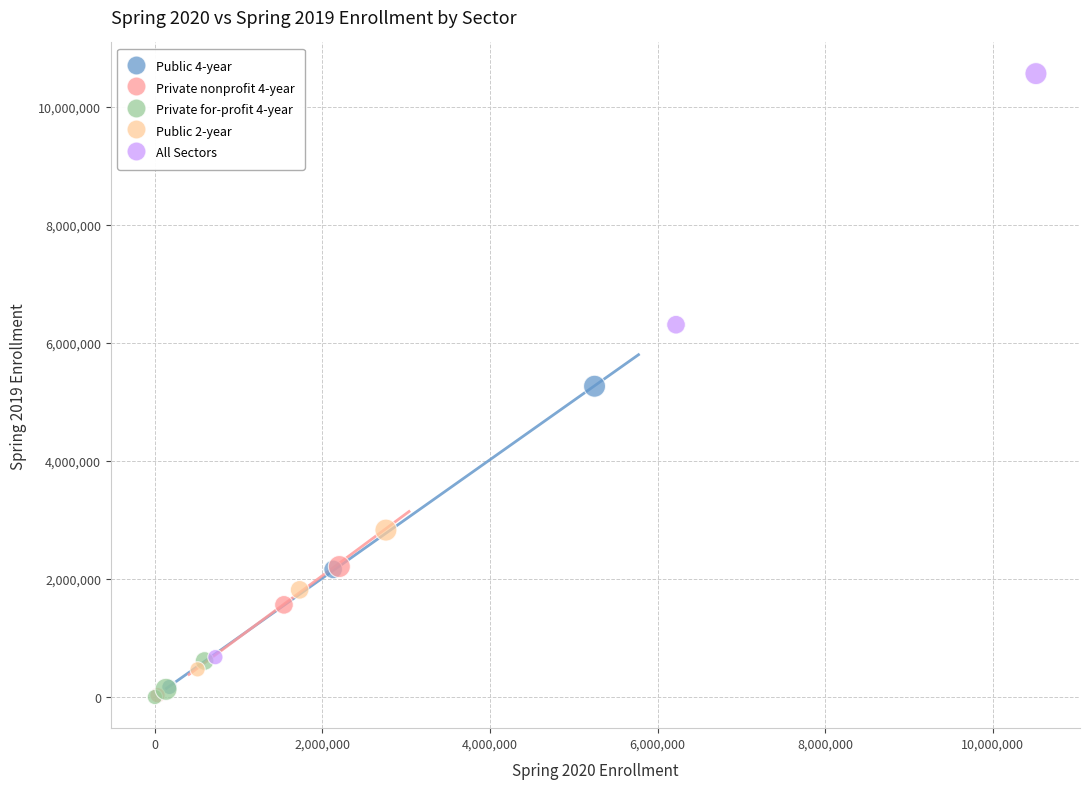

Which series has the largest Y range (max minus min)?

All Sectors